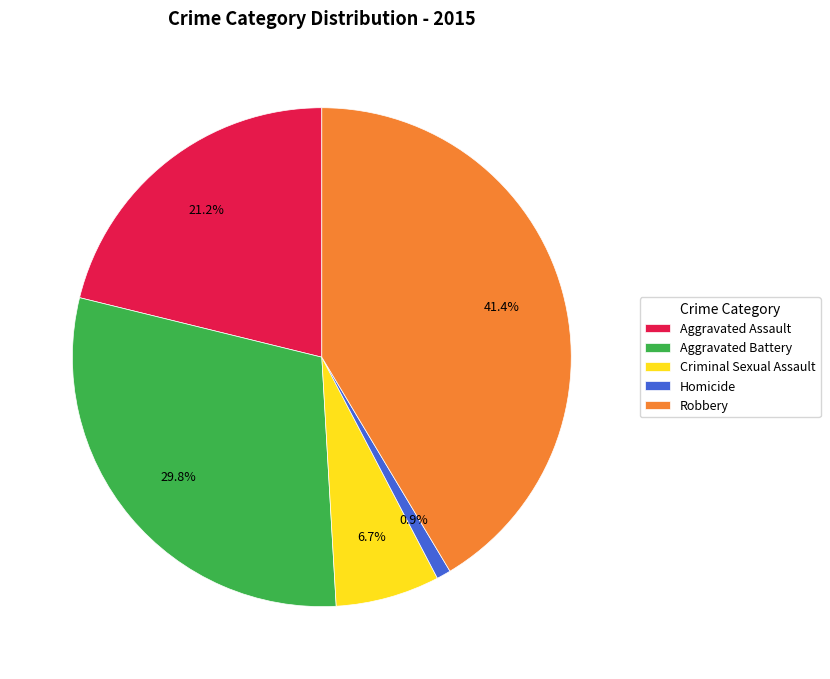

To the nearest percent, what percentage of the pie is Robbery?

41%